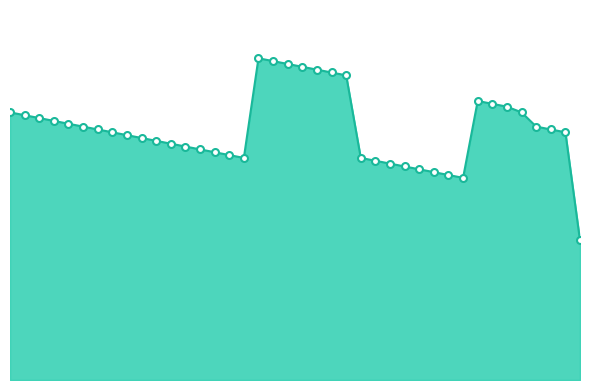

Reading right to left, list all the values displayed in this chart.

73.5	130.5	132.0	133.5	141.0	144.0	145.5	147.0	106.5	108.0	109.5	111.0	112.5	114.0	115.5	117.0	160.5	162.0	163.5	165.0	166.5	168.0	169.5	117.0	118.5	120.0	121.5	123.0	124.5	126.0	127.5	129.0	130.5	132.0	133.5	135.0	136.5	138.0	139.5	141.0